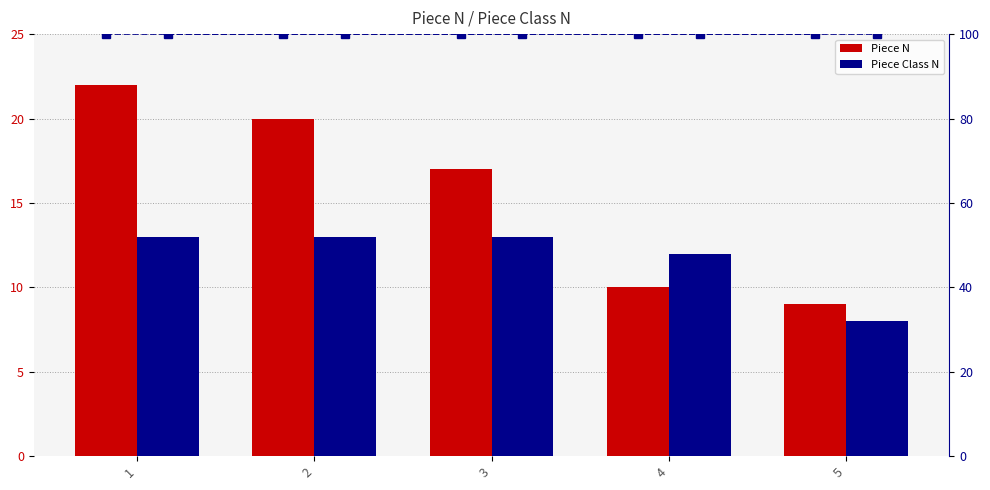

What is the total value across all series at 3?

130